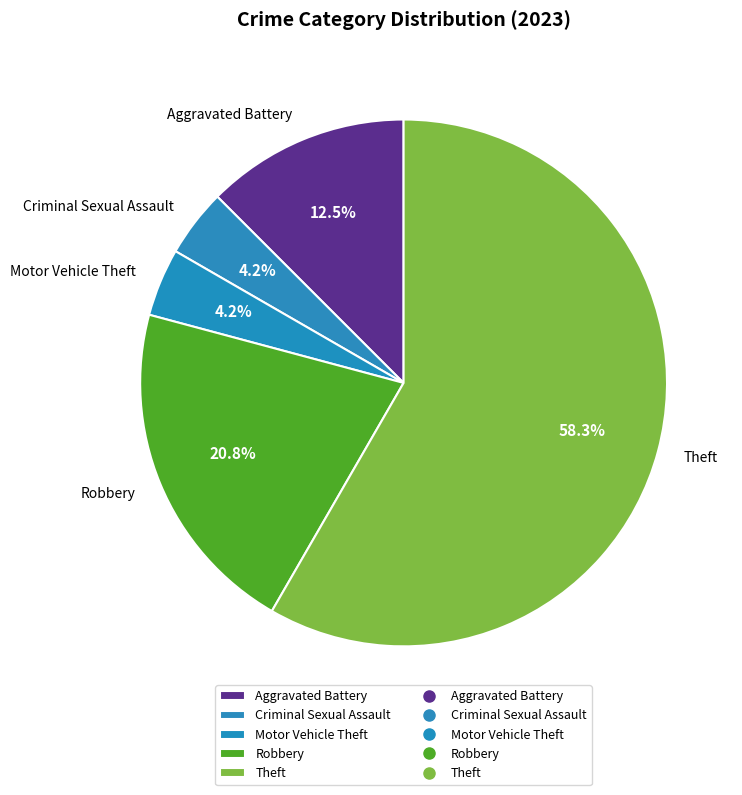

To the nearest percent, what portion does Theft represent?

58%